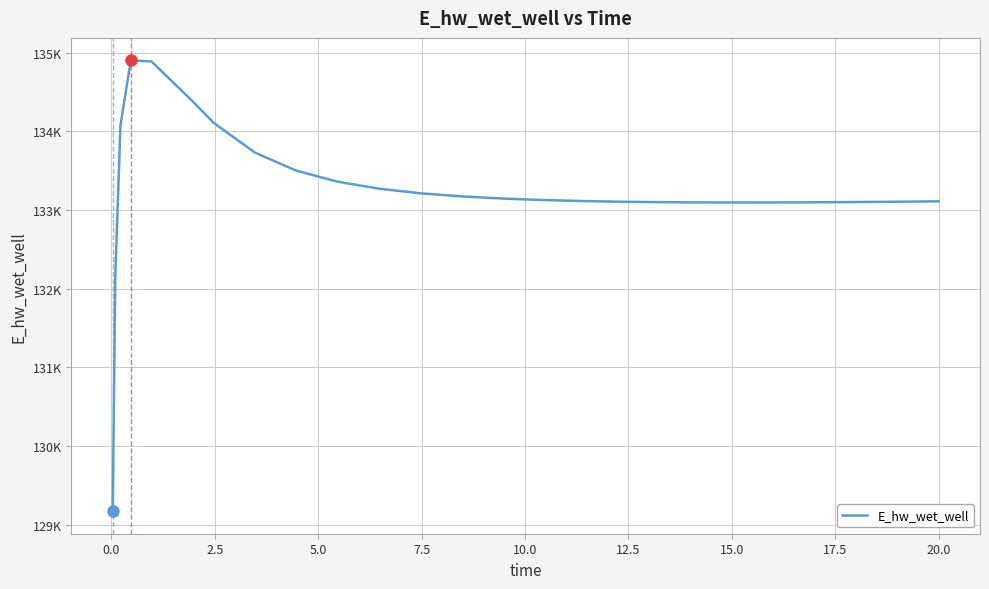

Does the chart display data point markers on the line(s)?

No